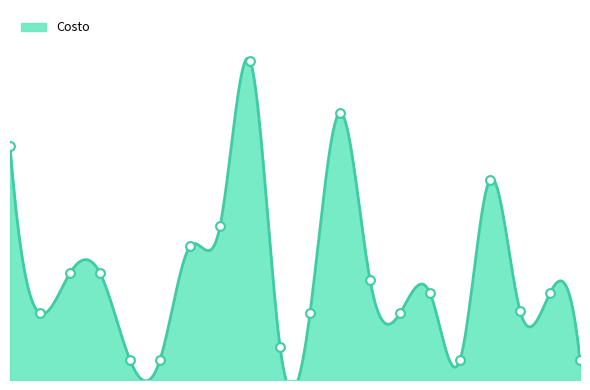

Approximately how many times larger is the value at 1 compared to 6?

11.7